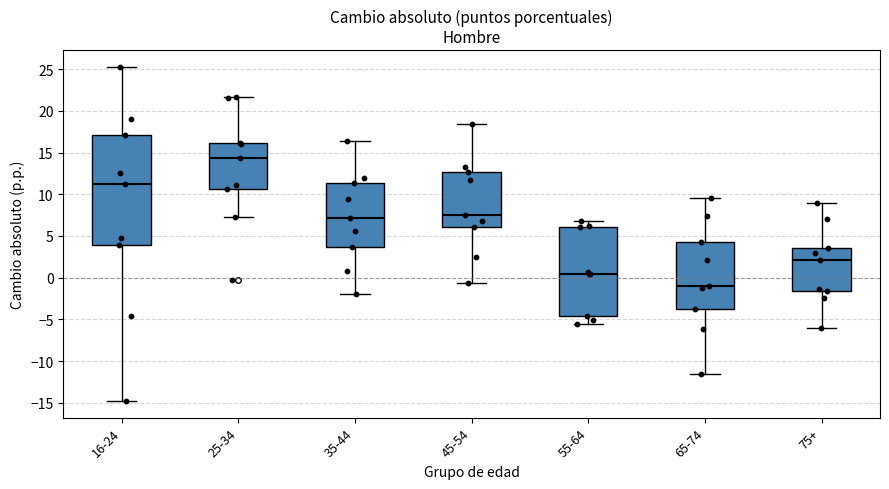

Reading left to right, transcribe this box plot: for each box, give where its median line is, the range the box spans, and where its two whiskers end, as read against the y-axis. The values are not printed on the chart, so give them approximately, as read against the axis.

16-24: median 11.0, box 4.0 to 17.0, whiskers -15.0 to 25.5
25-34: median 14.5, box 10.5 to 16.0, whiskers 7.0 to 21.5
35-44: median 7.0, box 3.5 to 11.5, whiskers -2.0 to 16.5
45-54: median 7.5, box 6.0 to 12.5, whiskers -0.5 to 18.5
55-64: median 0.5, box -4.5 to 6.0, whiskers -5.5 to 7.0
65-74: median -1.0, box -3.5 to 4.5, whiskers -11.5 to 9.5
75+: median 2.0, box -1.5 to 3.5, whiskers -6.0 to 9.0